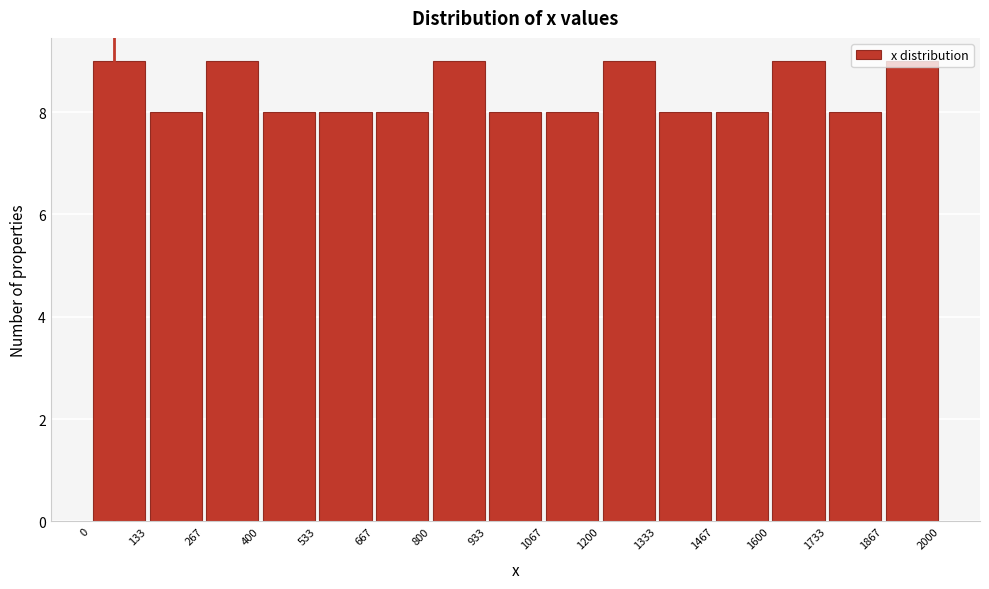

Reading left to right, list every bar in this chart as the range it spans on the x-axis followed by its height. The values are not printed on the chart, so give them approximately, as read against the axis.

0 to 133: 9
133 to 267: 8
267 to 400: 9
400 to 533: 8
533 to 667: 8
667 to 800: 8
800 to 933: 9
933 to 1067: 8
1067 to 1200: 8
1200 to 1333: 9
1333 to 1467: 8
1467 to 1600: 8
1600 to 1733: 9
1733 to 1867: 8
1867 to 2000: 9